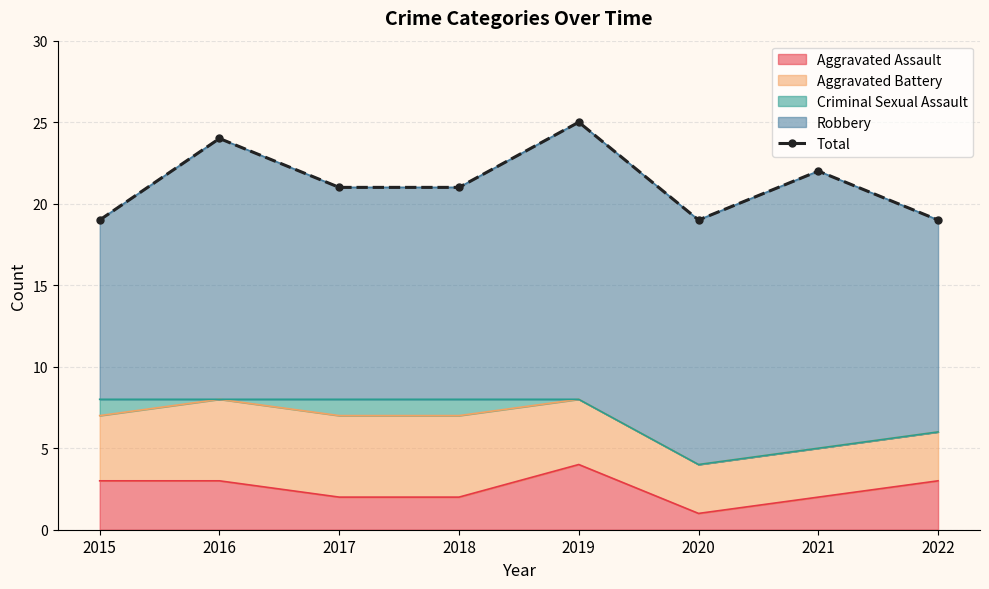

How many data points are above 21?

3